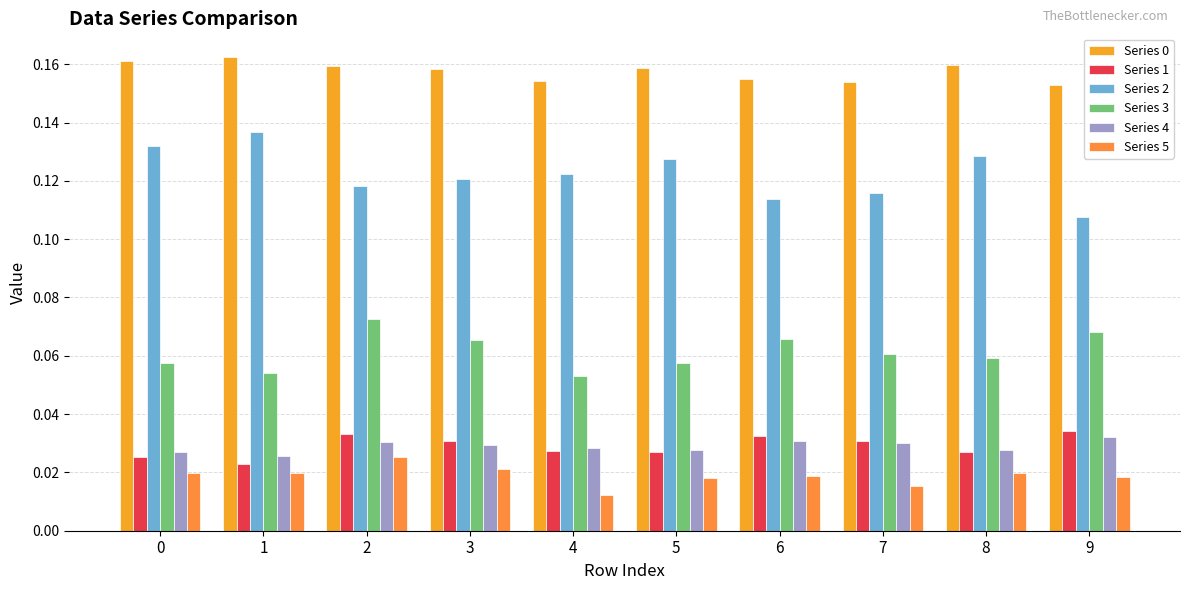

At how many categories does at least one series exceed 0?

10